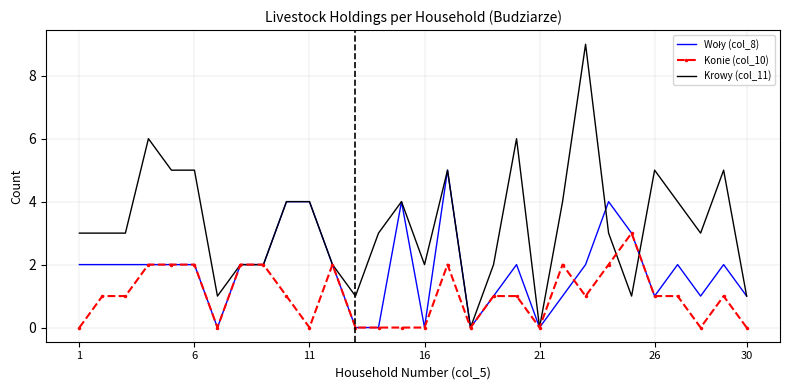

What is the maximum value shown in the chart?

9